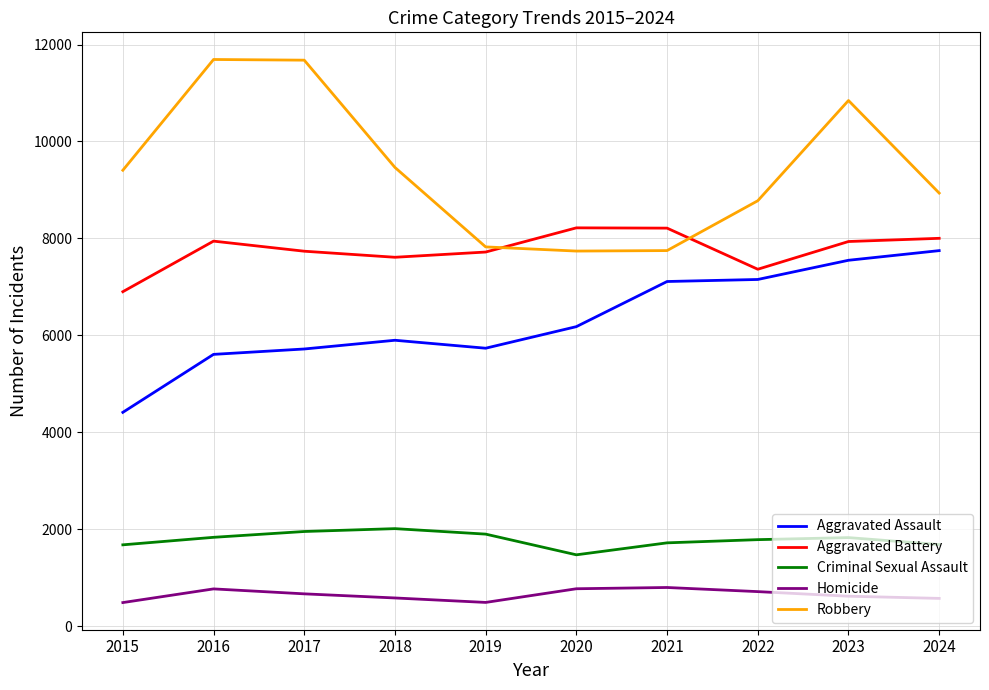

True or false: Homicide and Criminal Sexual Assault cross at least once.

False